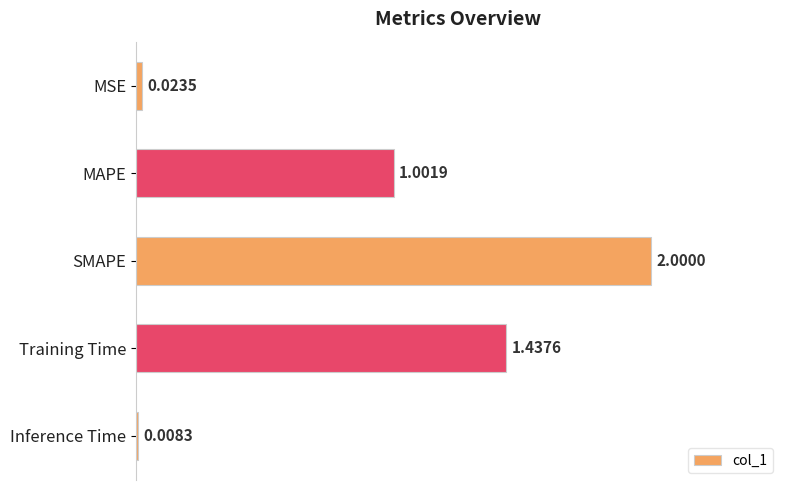

Which has a higher value, MSE or Inference Time?

MSE